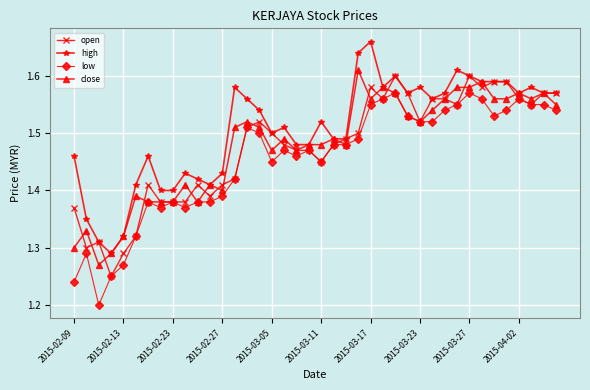

At how many categories does at least one series exceed 1?

40